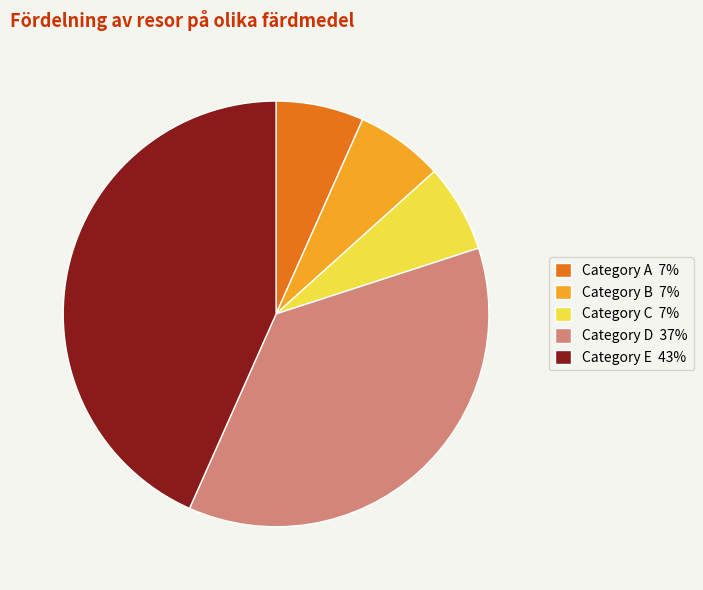

The Category C 7% slice represents 7% of the pie. True or false?

True